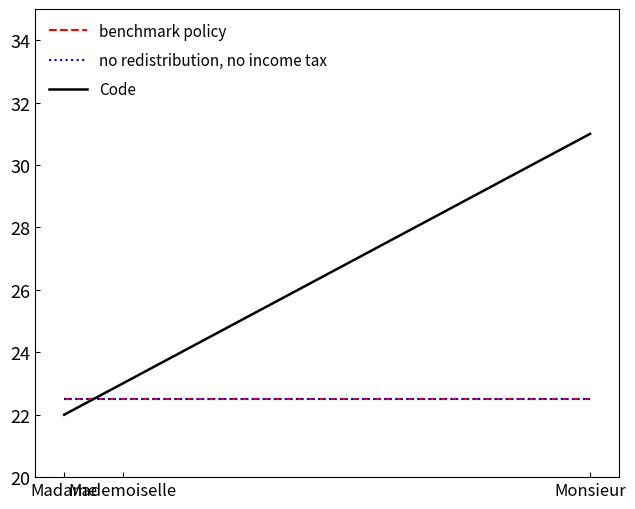

Does the chart have visible grid lines?

No